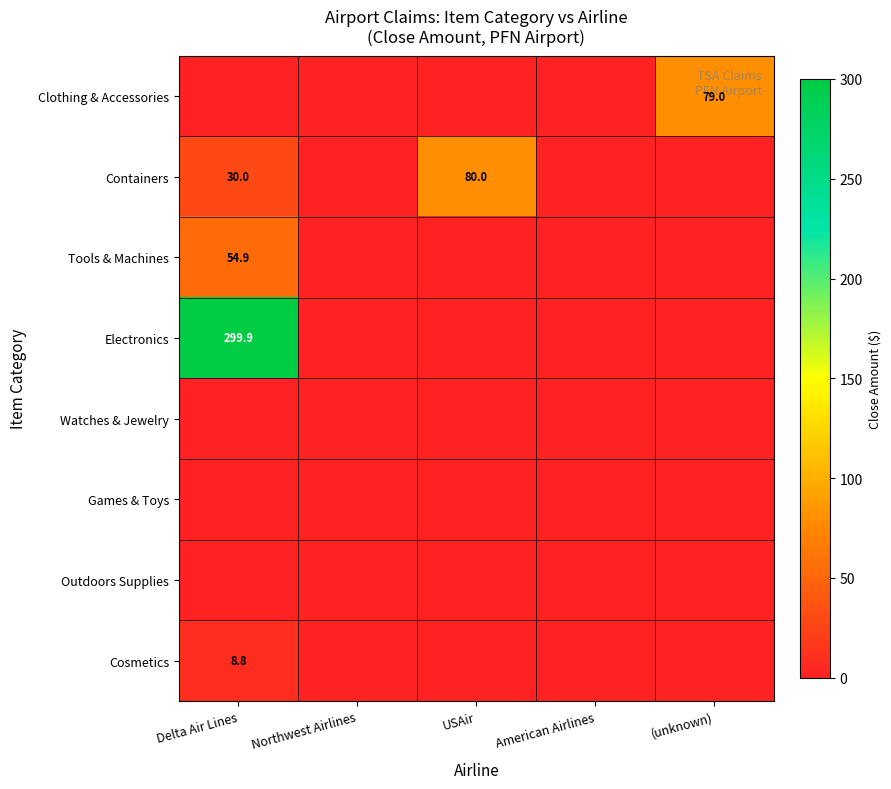

Is the value of Cosmetics at Delta Air Lines greater than the value of Electronics at Delta Air Lines?

No